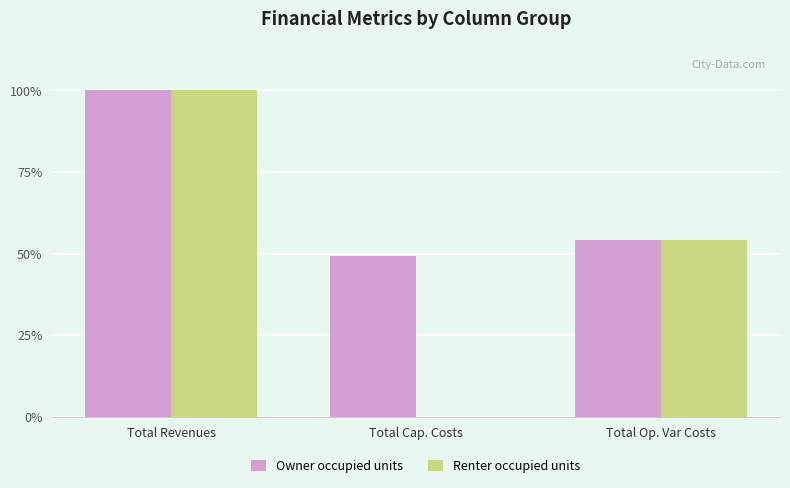

Are the bars grouped side by side (vs. stacked)?

Yes